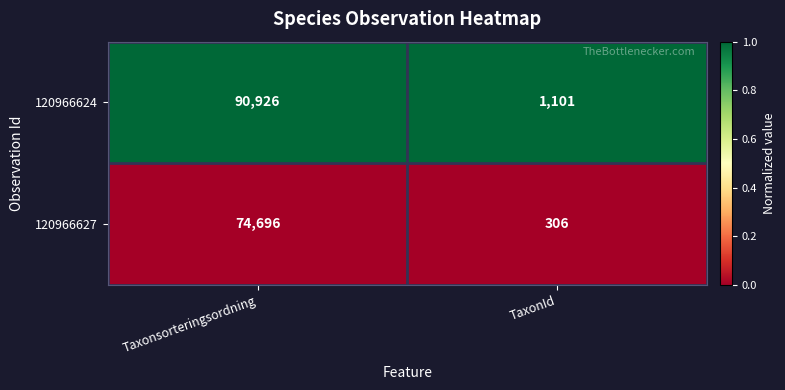

The 120966624 series shows 122608 at Taxonsorteringsordning. True or false?

False